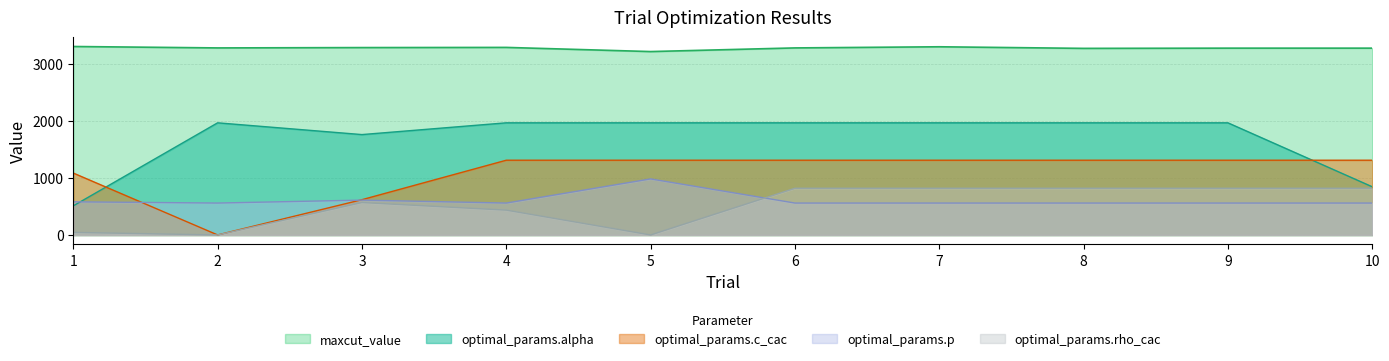

What is the sum of the optimal_params.alpha values at 4 and 9?

3937.2